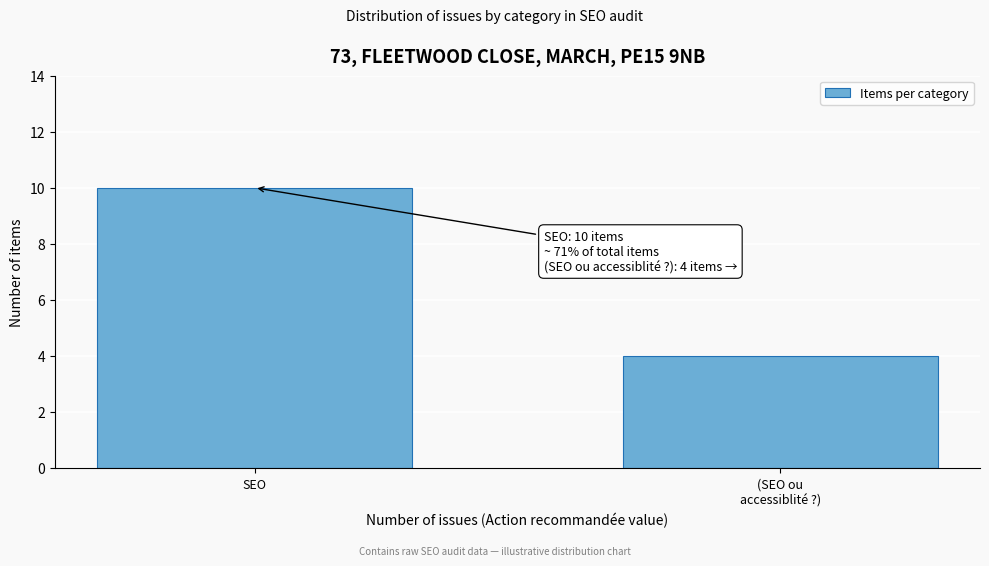

Reading left to right, transcribe all the data shown in this chart.

10	4